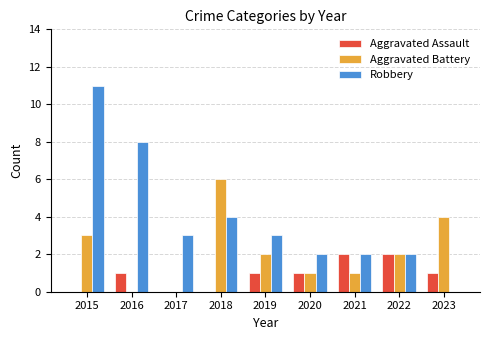

Which label corresponds to the largest value in the chart?

2015